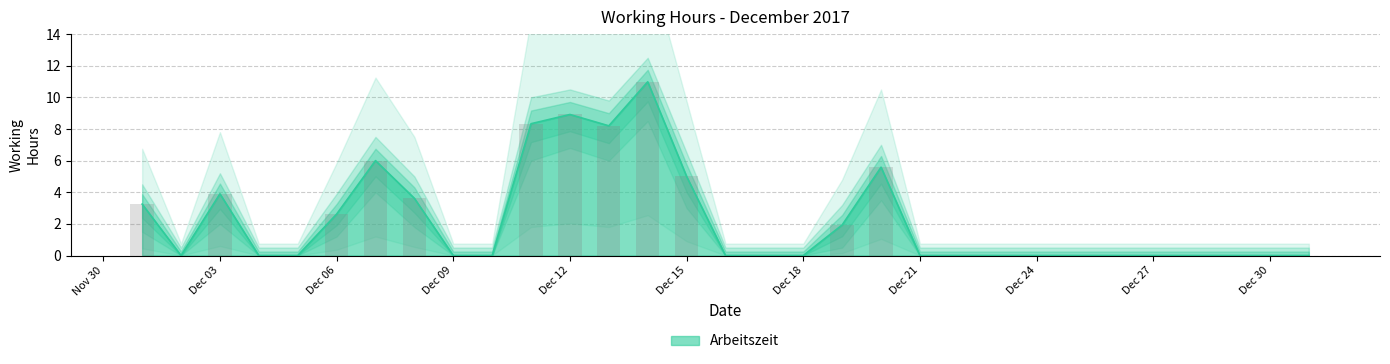

At which category is the sum across all series the highest?

2017-12-14